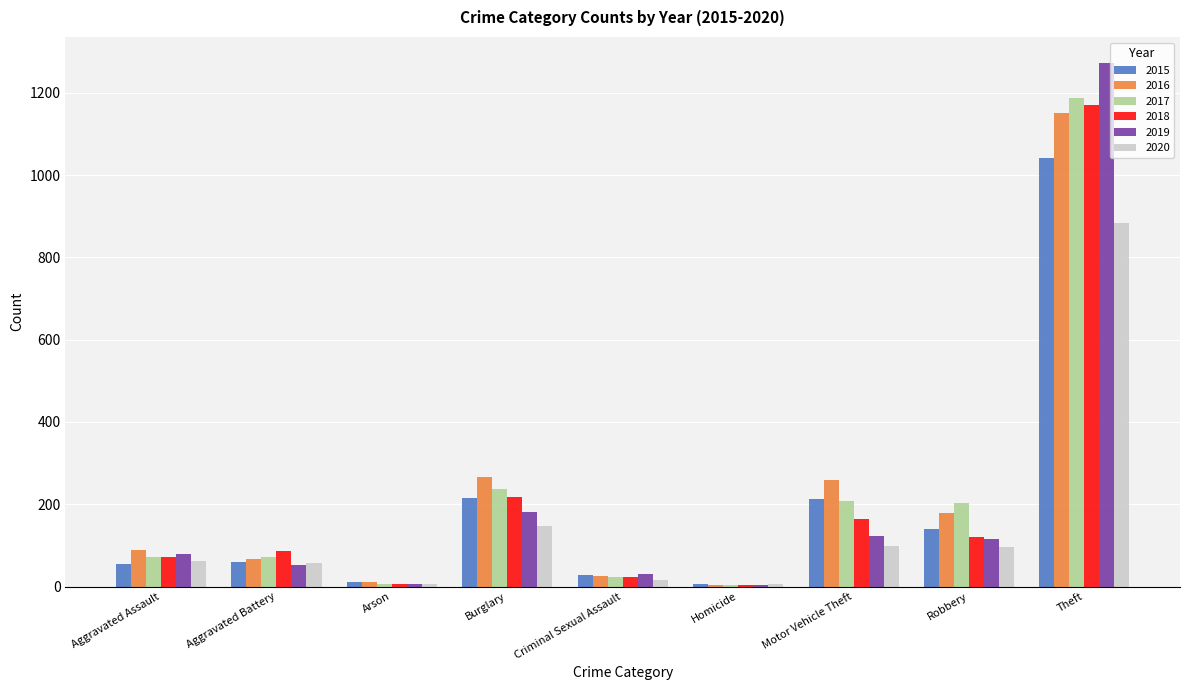

Is the value of 2017 at Homicide greater than the value of 2019 at Robbery?

No